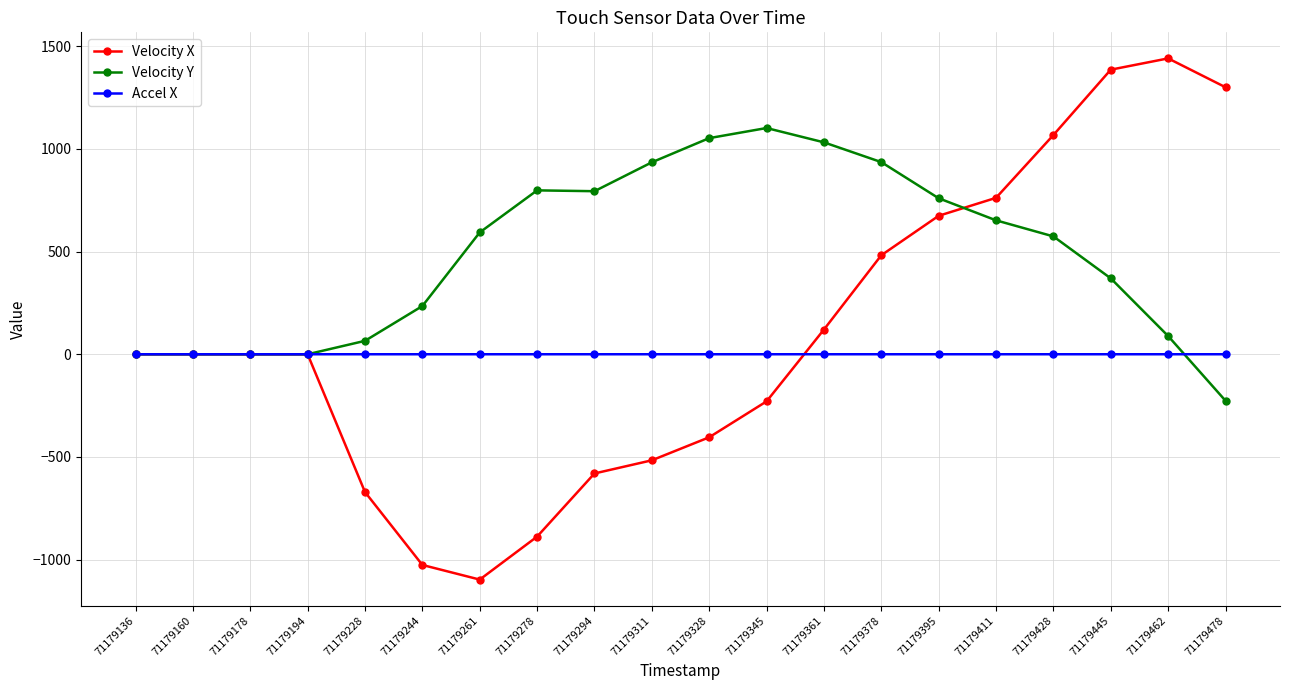

What is the value of the Velocity X point at the 13th from the left?

120.3